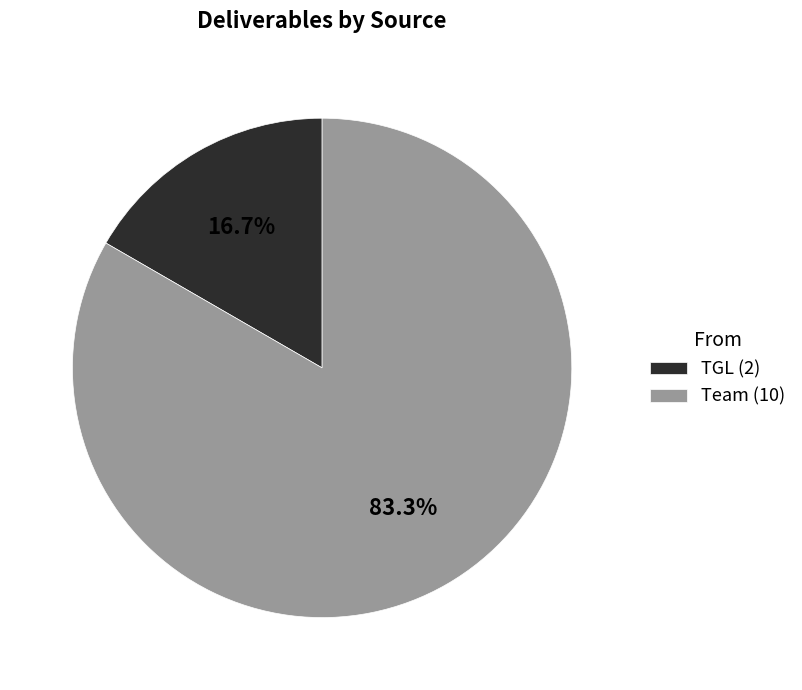

Which category has the biggest portion of the pie?

Team